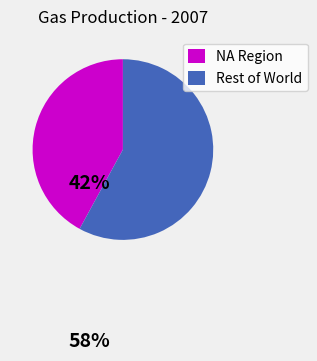

Combined, do NA Region and Rest of World account for over 50%?

Yes